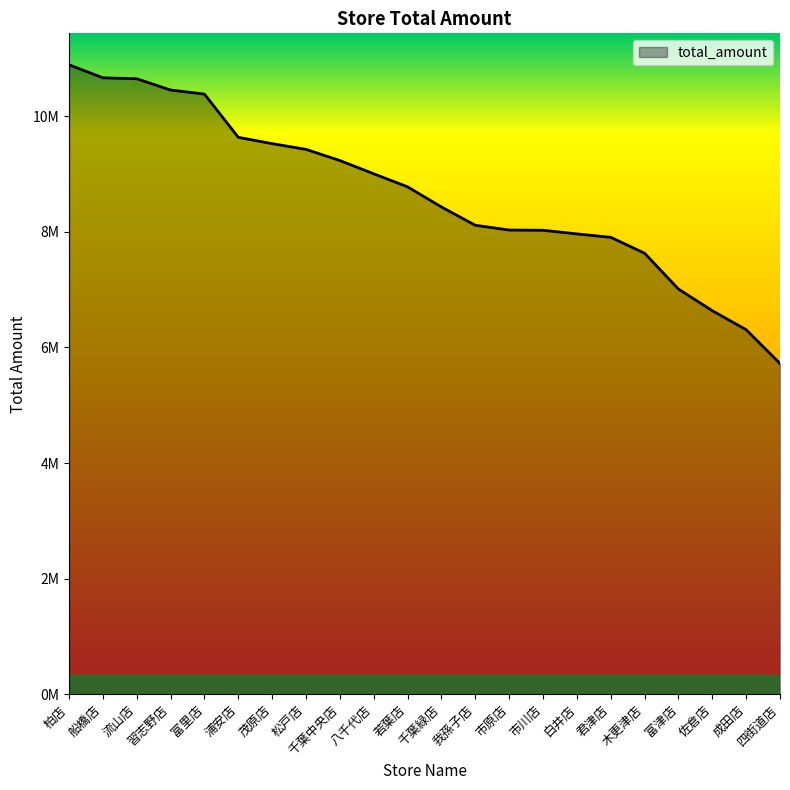

Does the chart have visible grid lines?

No